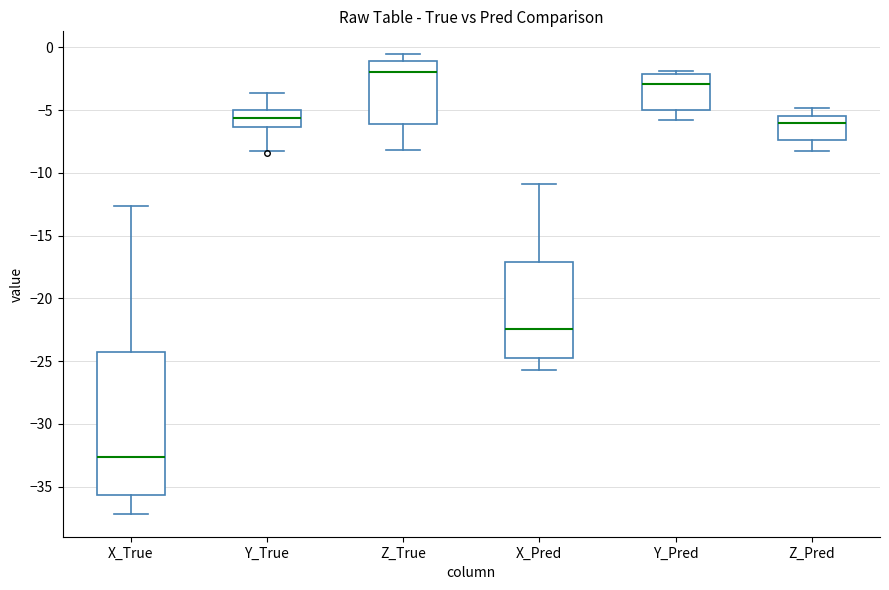

Which box's median line is the lowest?

X_True